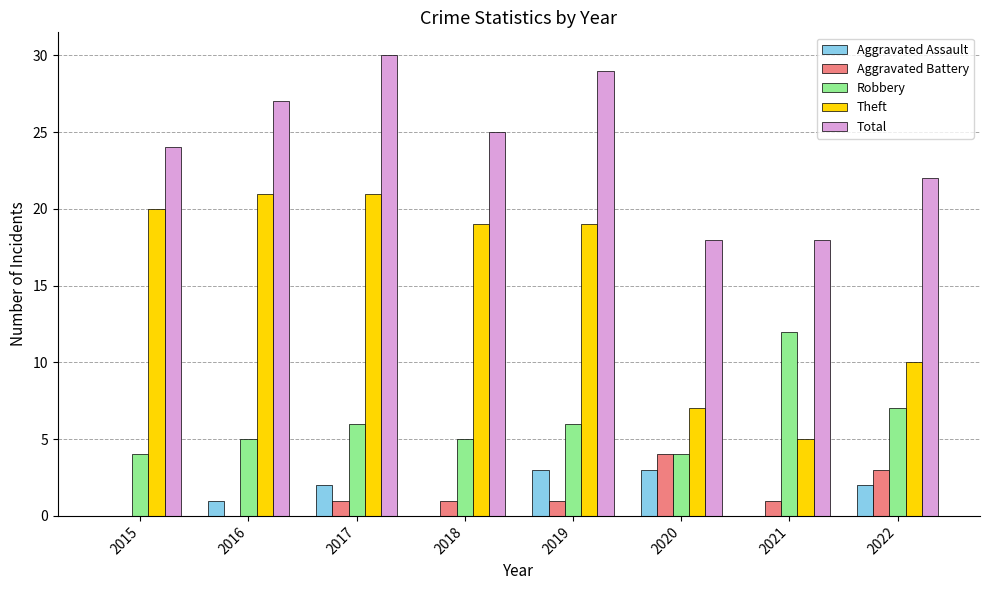

What is the highest value of the Aggravated Assault series?

3